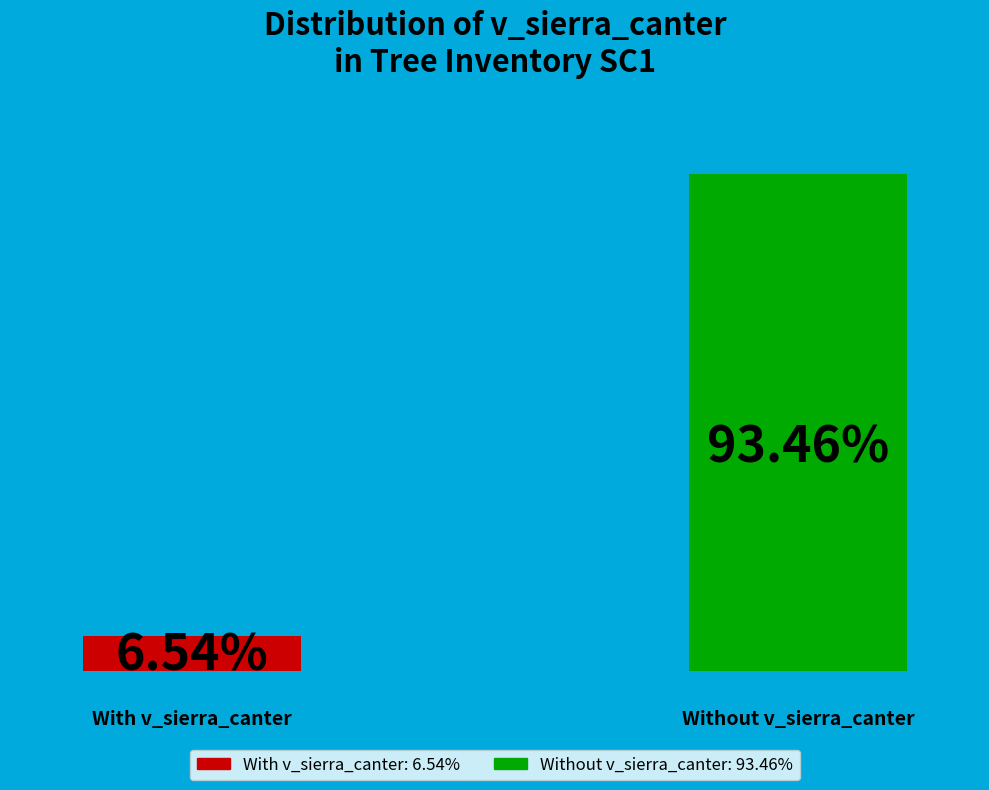

Is it true that 240750016 is 1% of the pie?

False